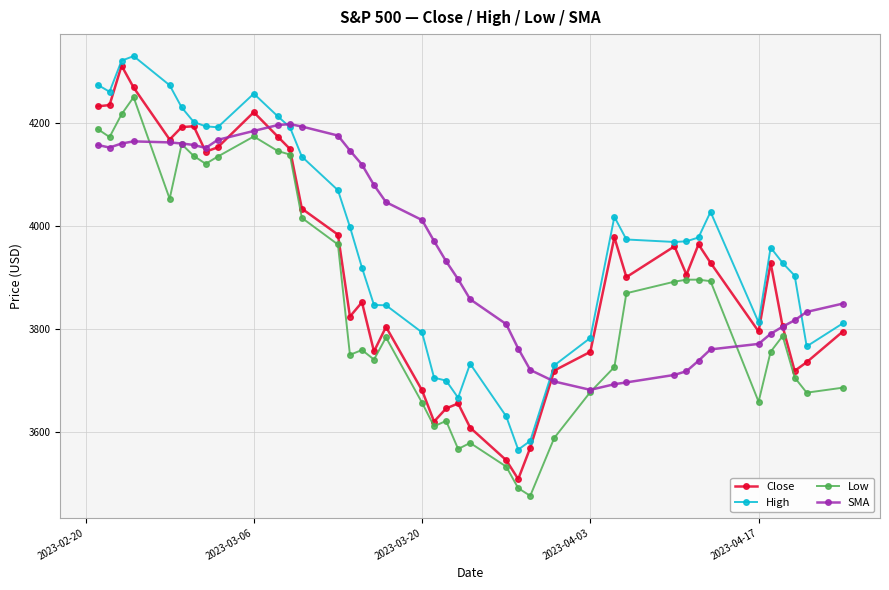

True or false: SMA has more than 1 interior local peaks.

True